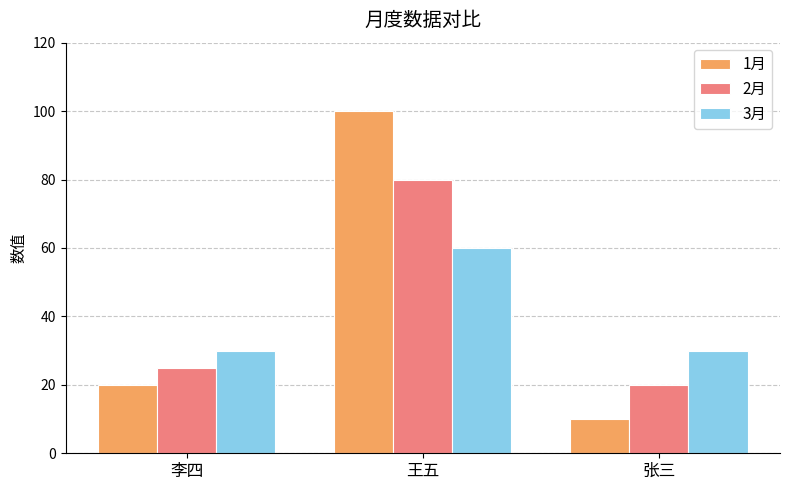

Which series changed the most between 李四 and 张三?

1月